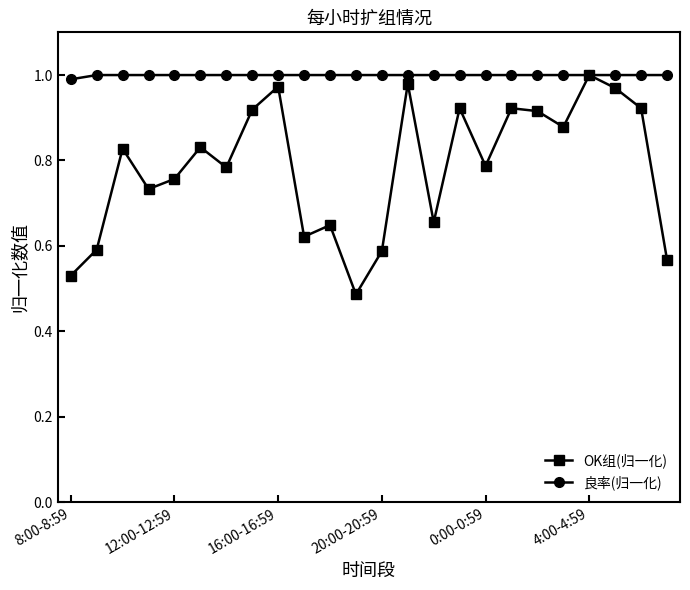

What are all the series names shown in the legend?

OK组(归一化), 良率(归一化)